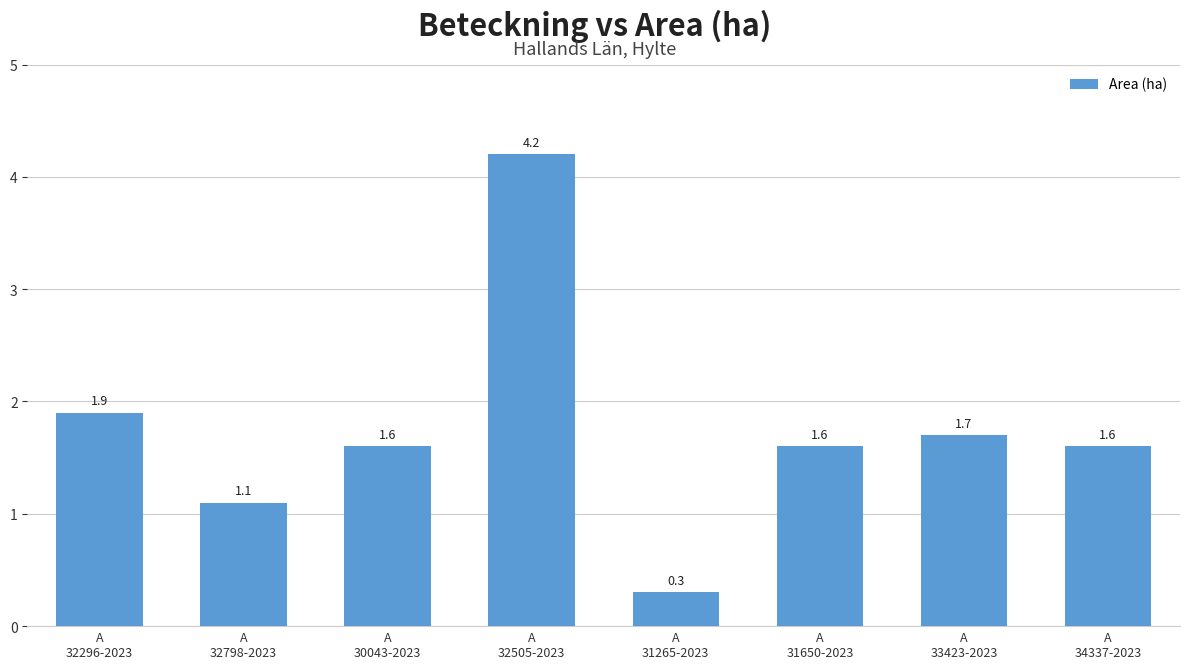

What is the label of the 5th bar from the left?

A
31265-2023